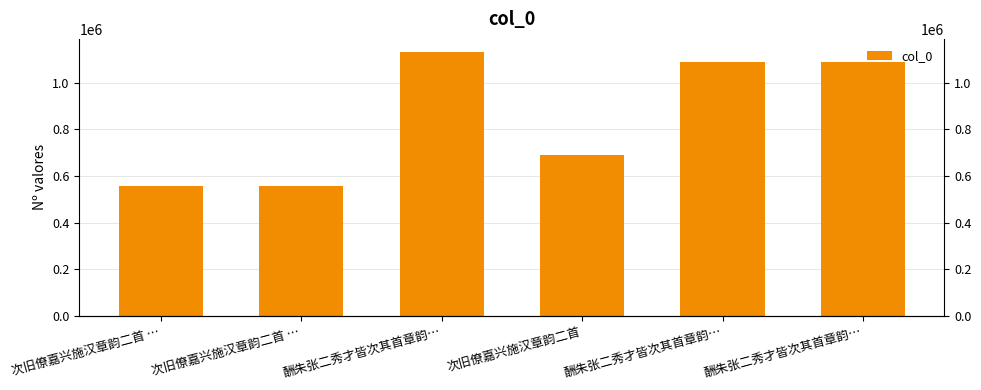

Where does the data first go above 1090971?

酬朱张二秀才皆次其首章韵…